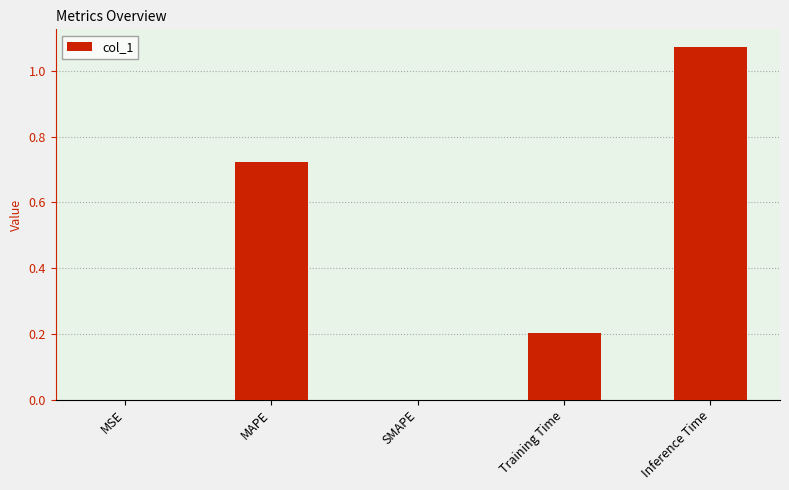

True or false: the data shows -0.4 at SMAPE.

False